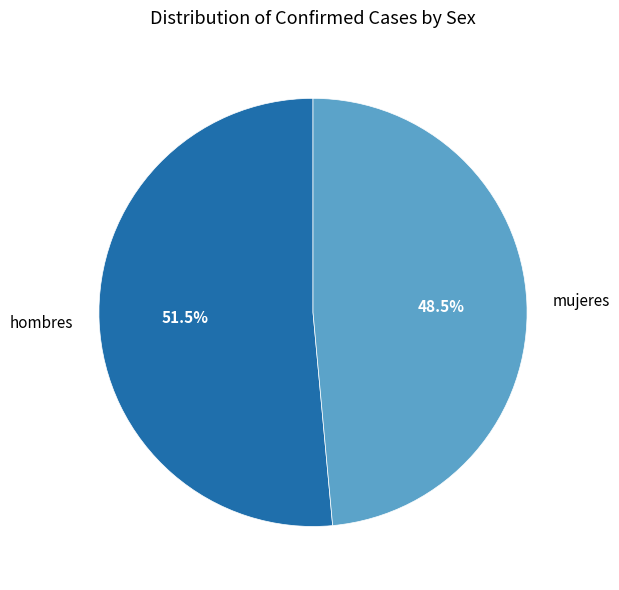

How many slices are in this pie chart?

2